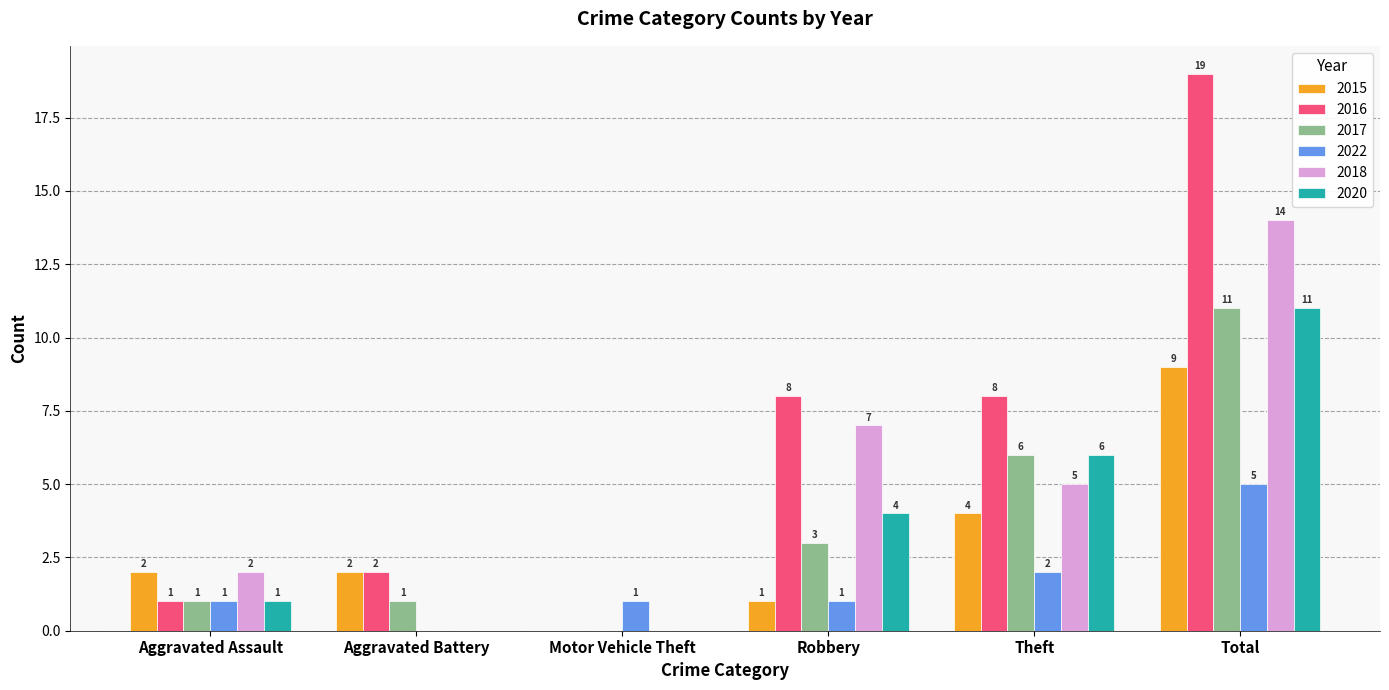

Does the chart contain stacked bars?

No